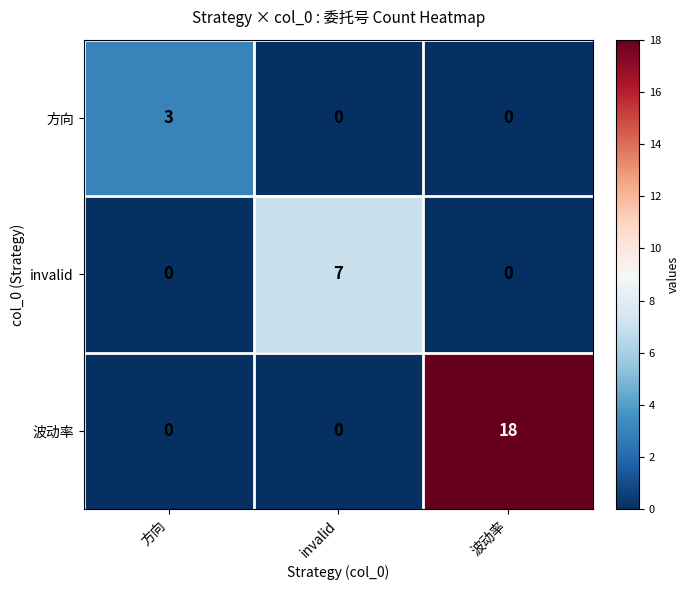

Which series has the largest total across all categories?

波动率